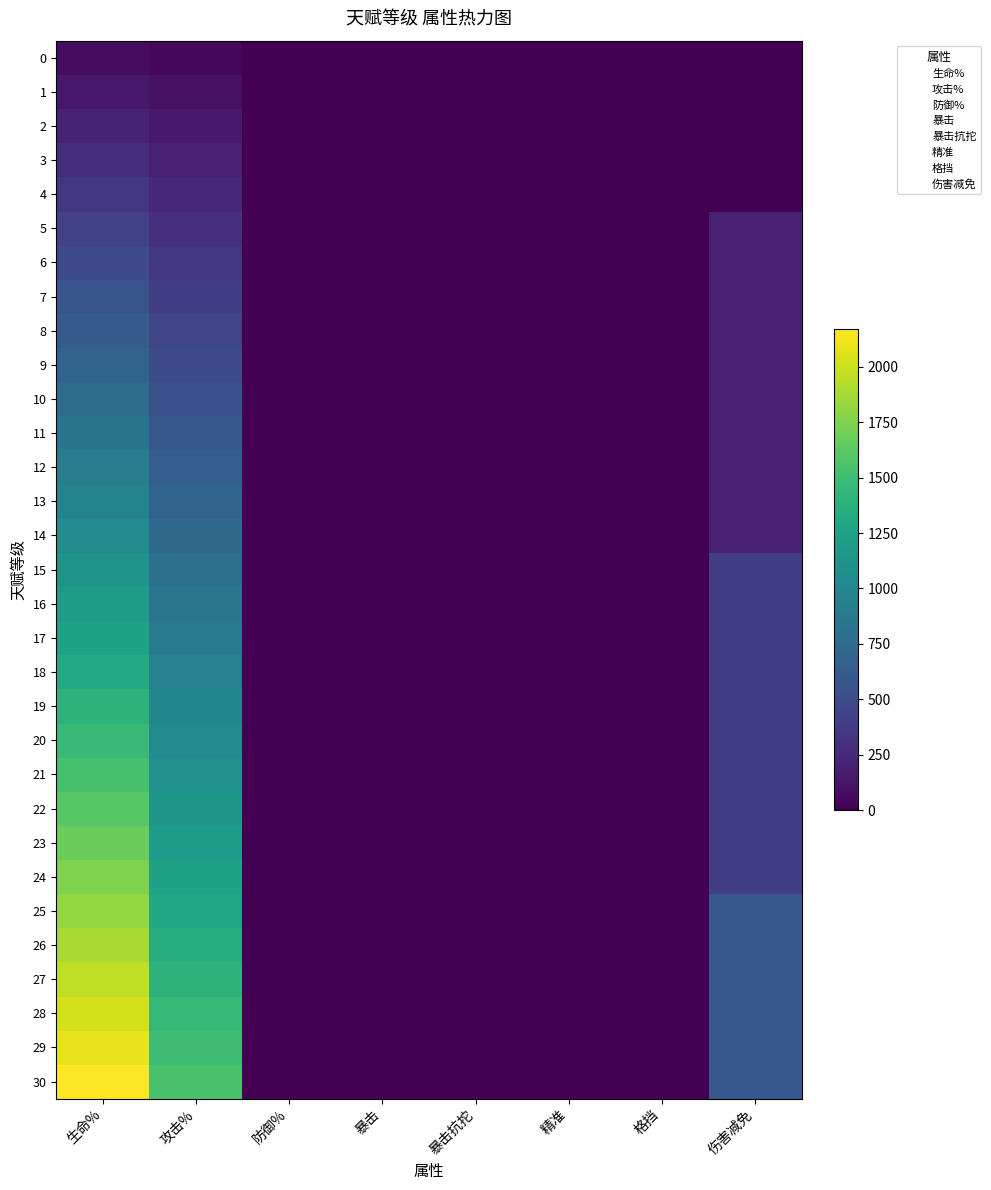

Rank the series at 防御% from lowest to highest value.

0, 1, 2, 3, 4, 5, 6, 7, 8, 9, 10, 11, 12, 13, 14, 15, 16, 17, 18, 19, 20, 21, 22, 23, 24, 25, 26, 27, 28, 29, 30